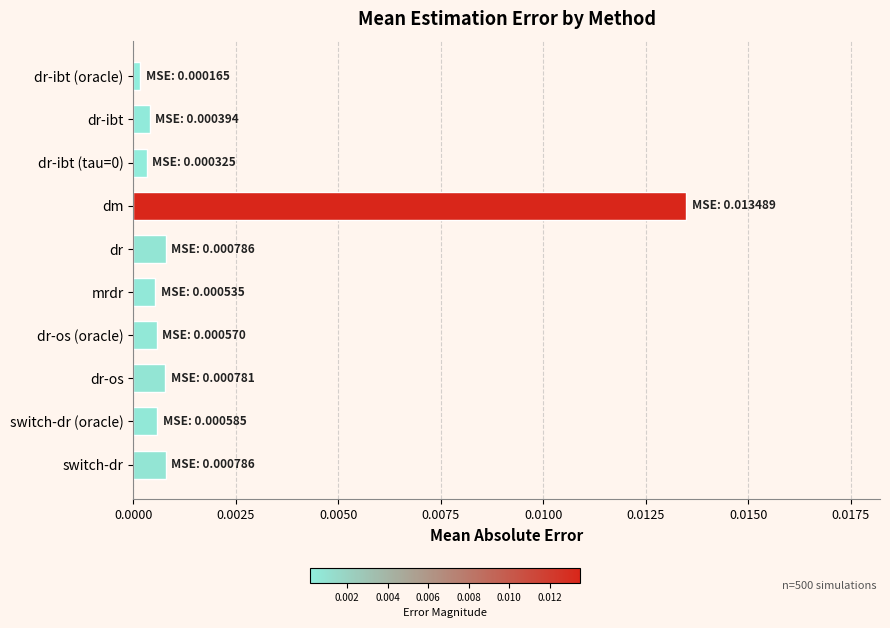

Between switch-dr and dr-ibt, which is larger?

switch-dr